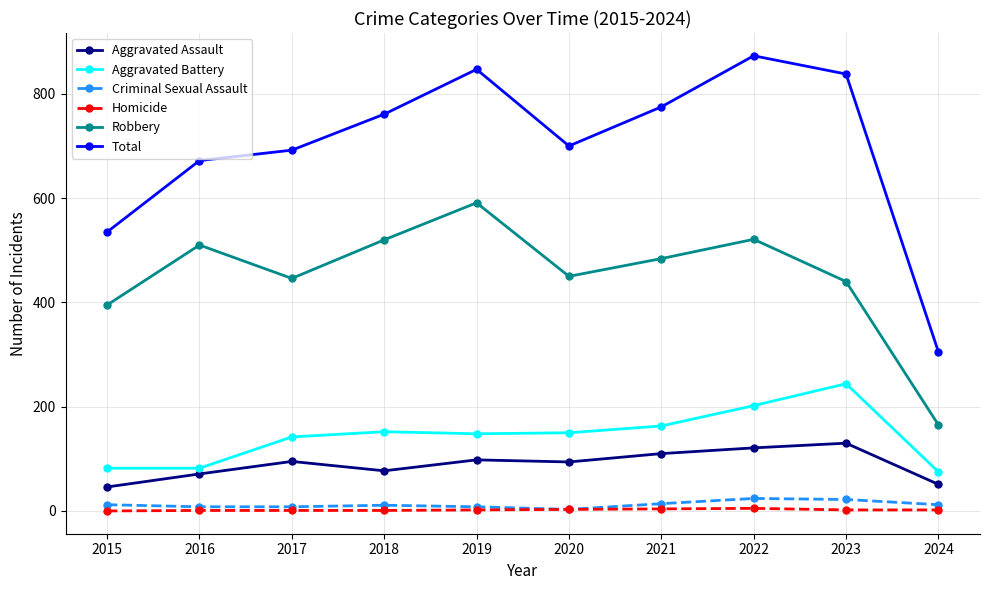

Count the Homicide values in the range 1 to 3.

7